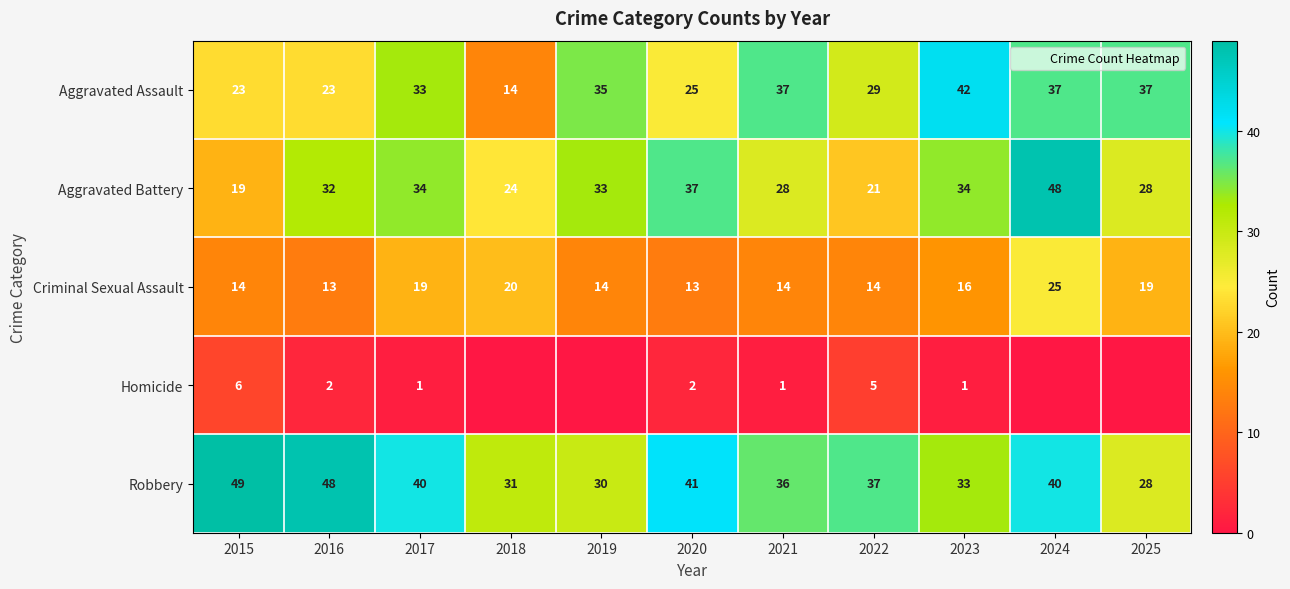

Which series has the widest spread of values?

Aggravated Battery